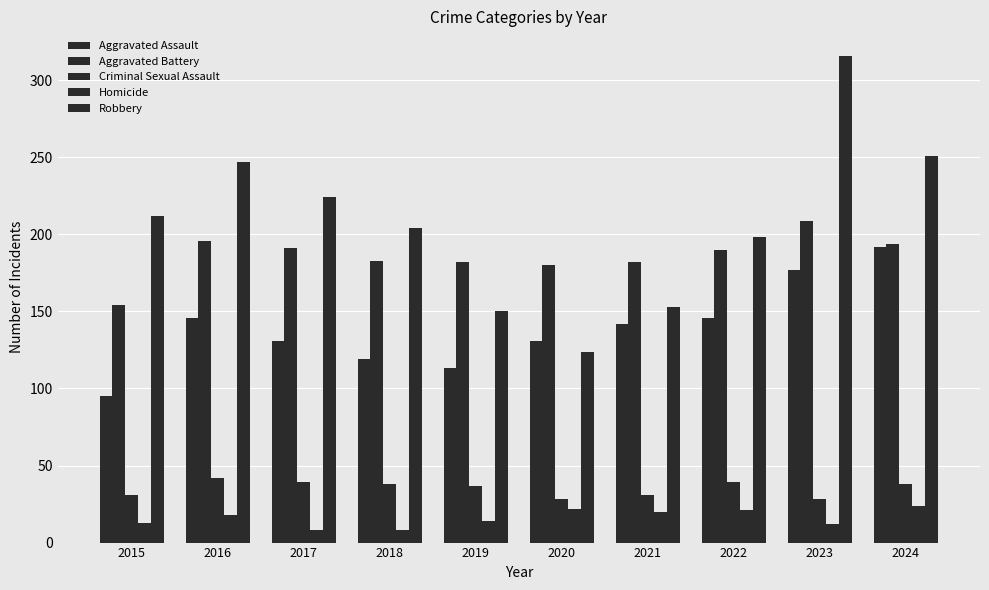

At which label does Aggravated Battery first exceed 190?

2016